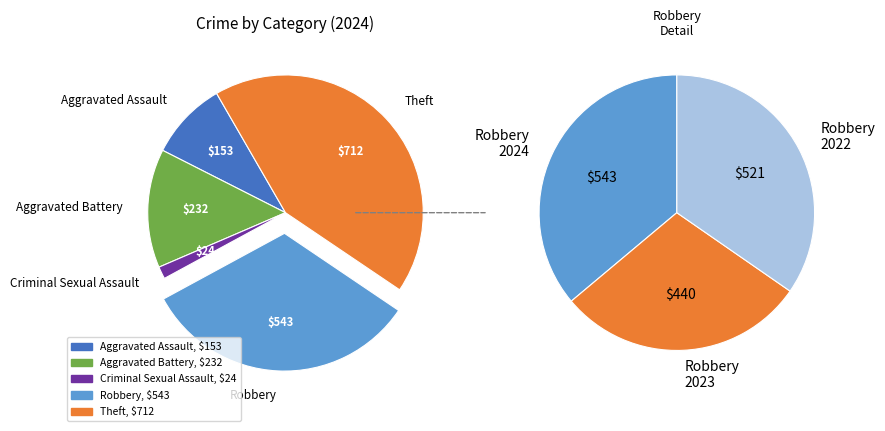

How many slices are in this pie chart?

5